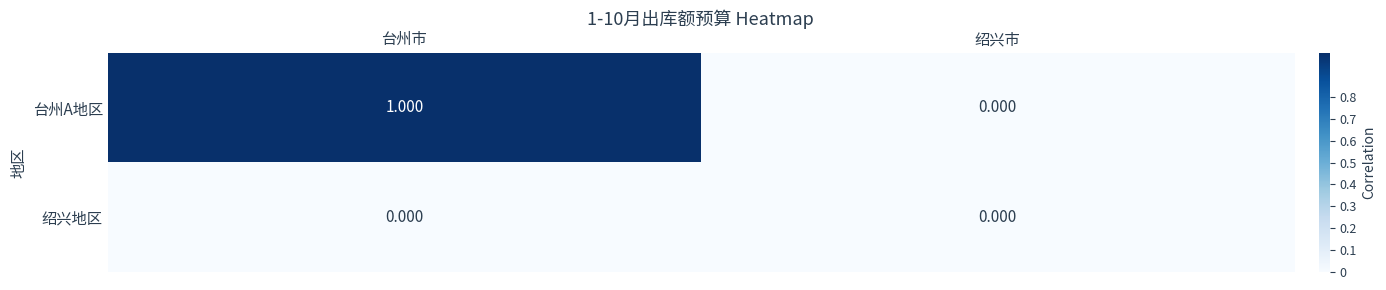

Which category has the highest value in the 台州A地区 series?

台州市